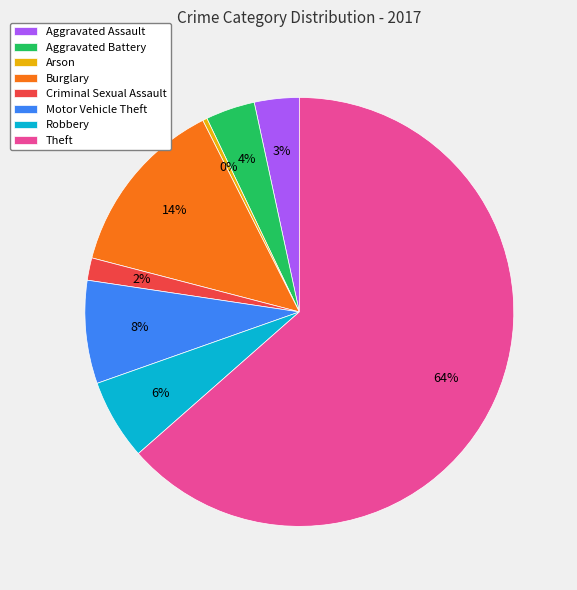

To the nearest percent, what is the average slice percentage?

12%